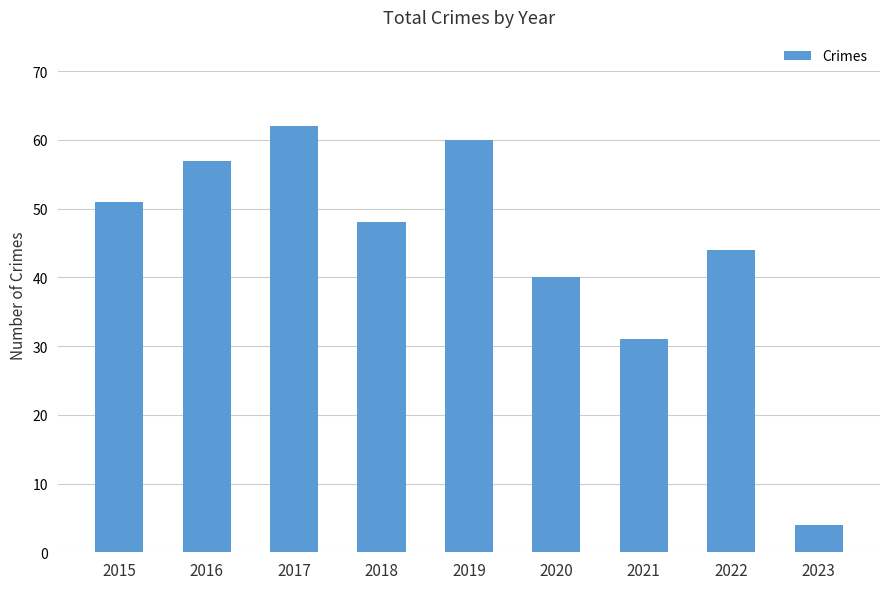

Are the bars horizontal?

No